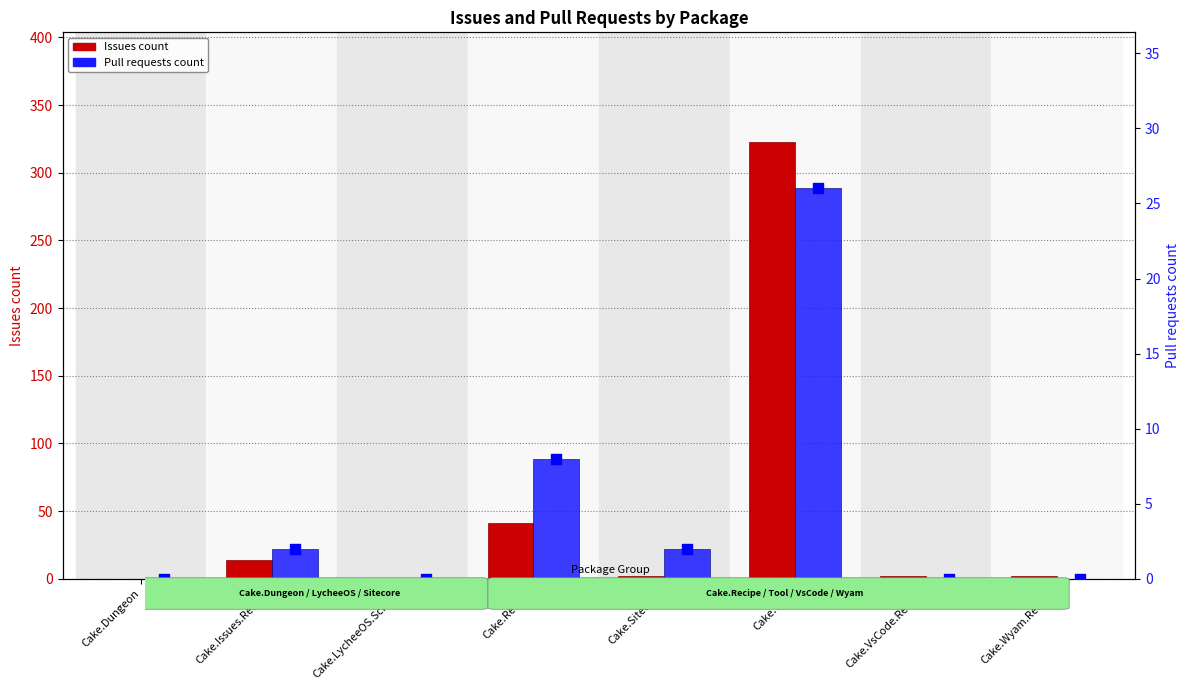

Which series contains the lowest Y value?

Issues count